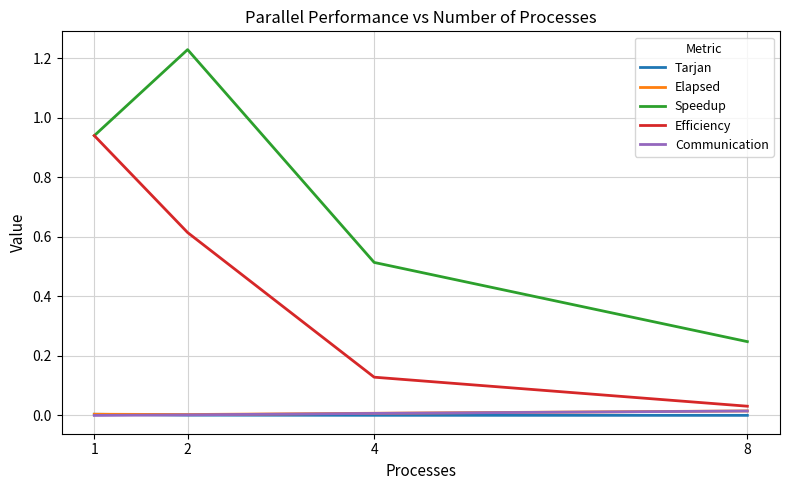

Which series has the largest total across all categories?

Speedup